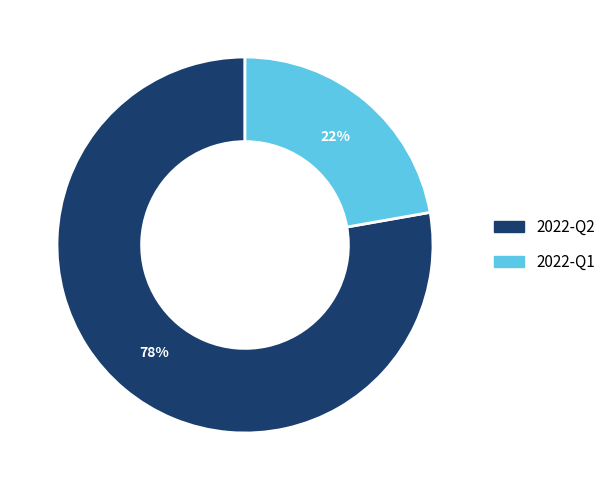

To the nearest percent, what portion does 2022-Q2 represent?

78%